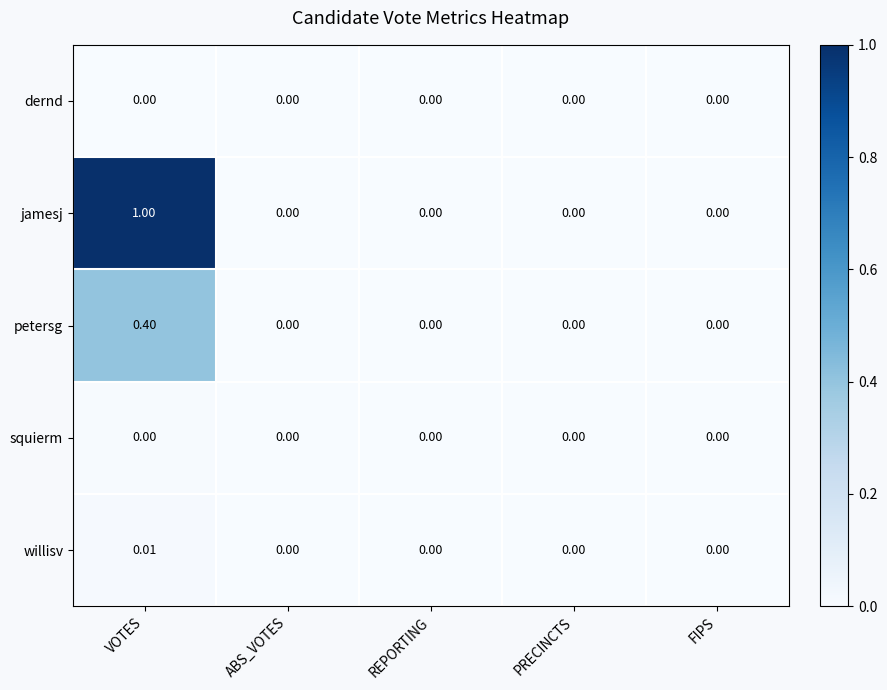

Which category has the highest value across all series?

VOTES